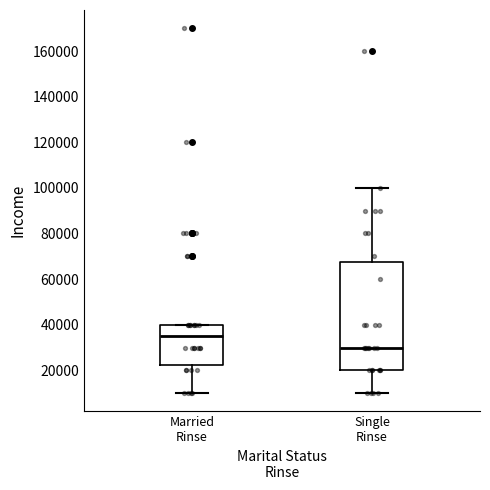

Which box's median line is the highest?

Married Rinse